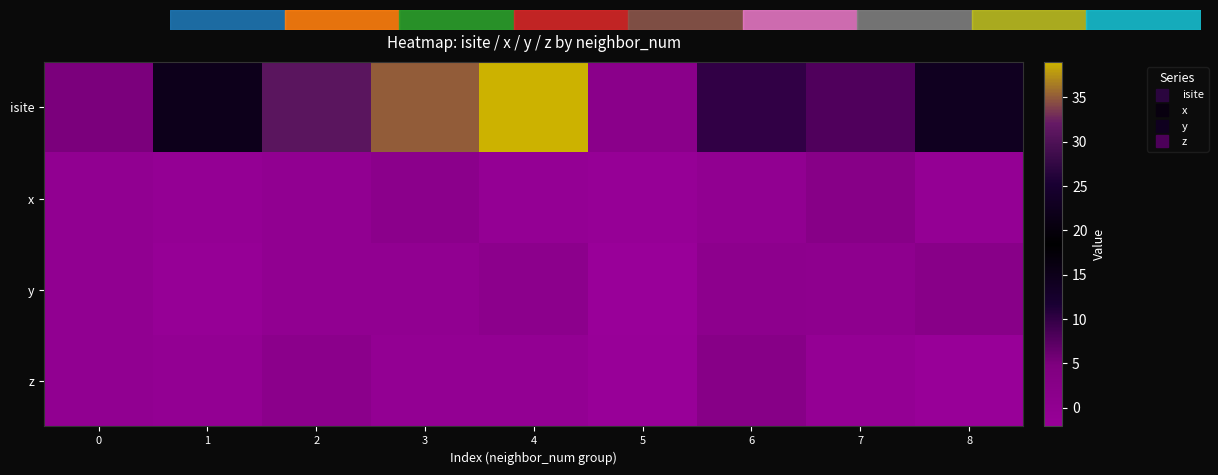

How many series are shown in this chart?

4